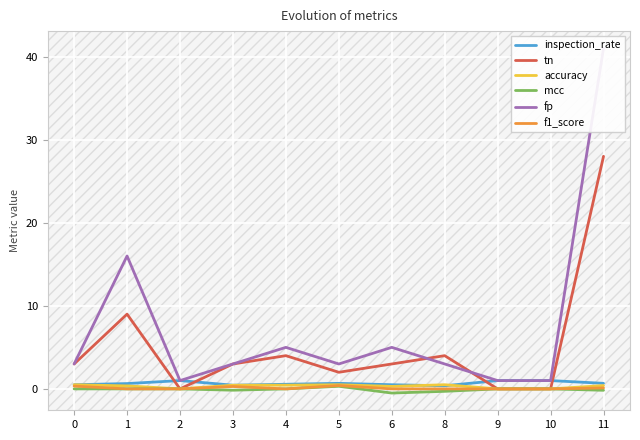

Which series changed the most between 5 and 11?

fp